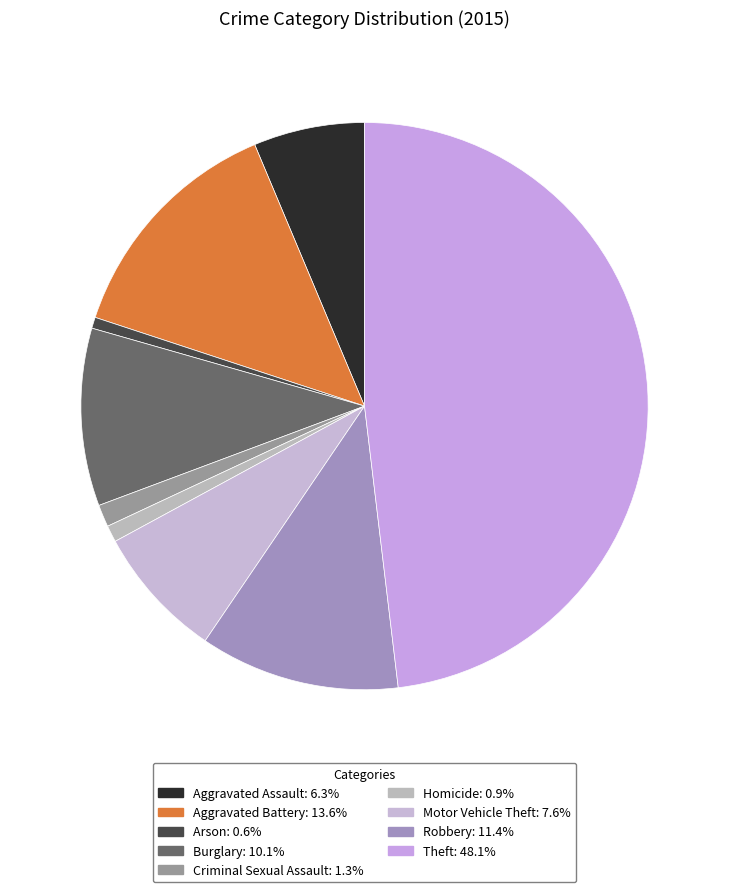

Does Robbery account for over 50% of the chart?

No